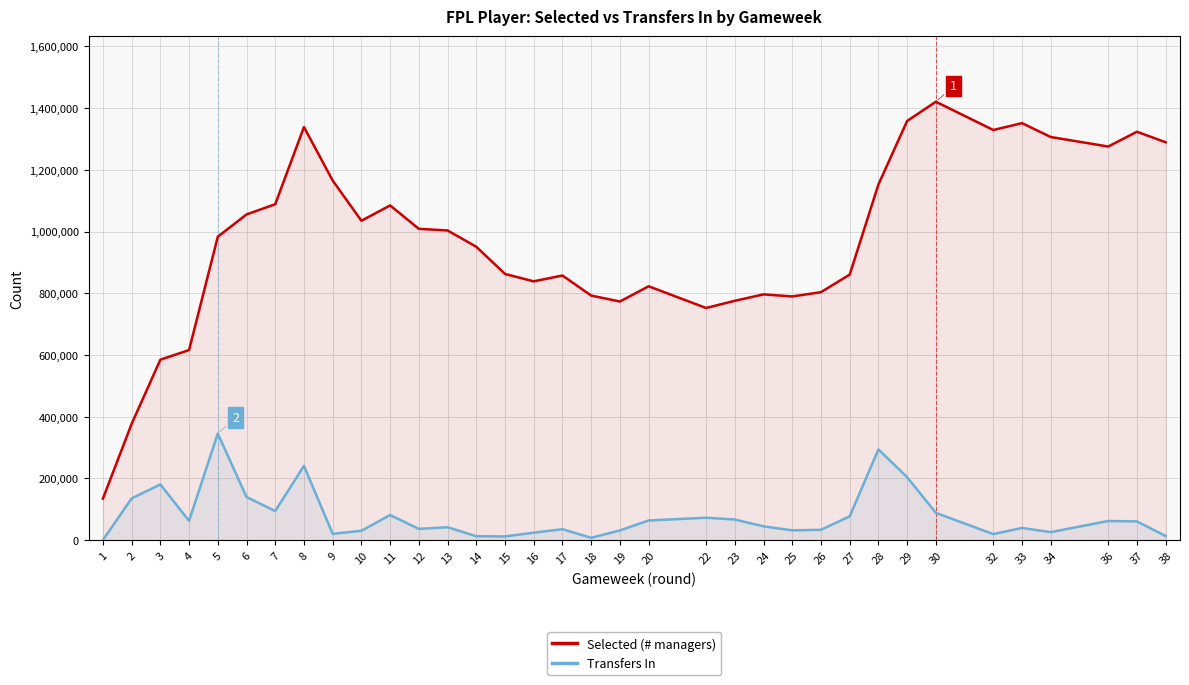

At which category is the sum across all series the highest?

8